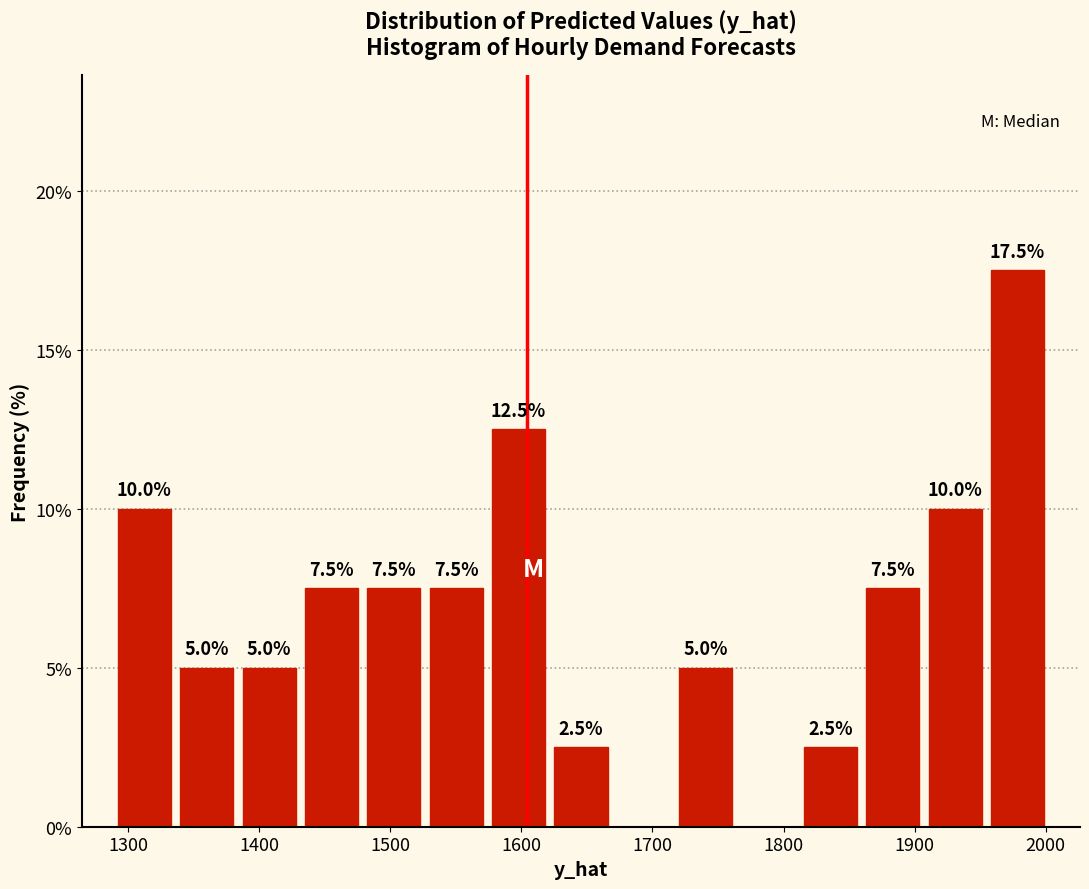

Over which range of the x-axis is the bar tallest?

1950 to 2000